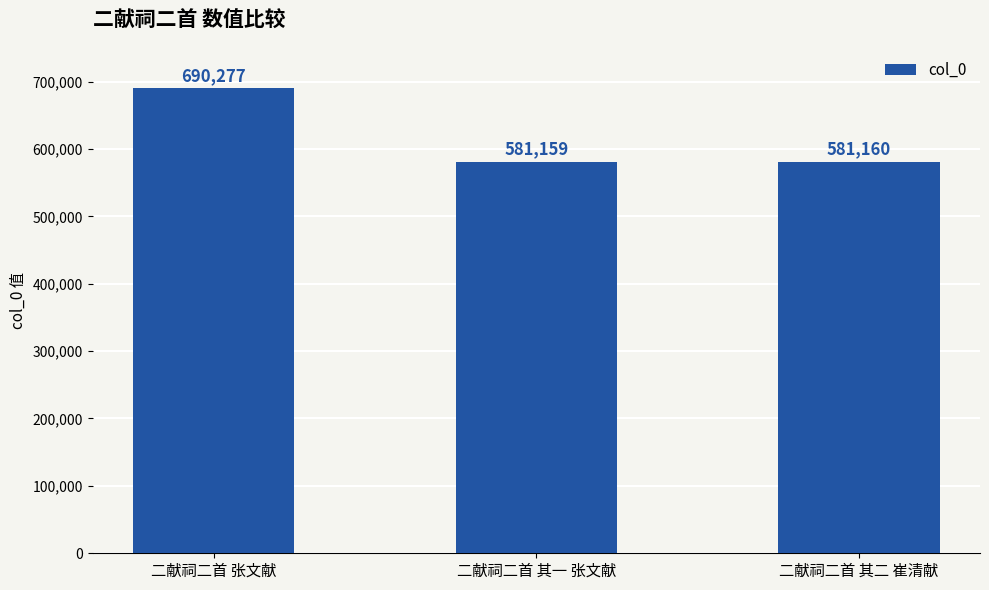

List the labels in order of value, smallest first.

二献祠二首 其一 张文献, 二献祠二首 其二 崔清献, 二献祠二首 张文献